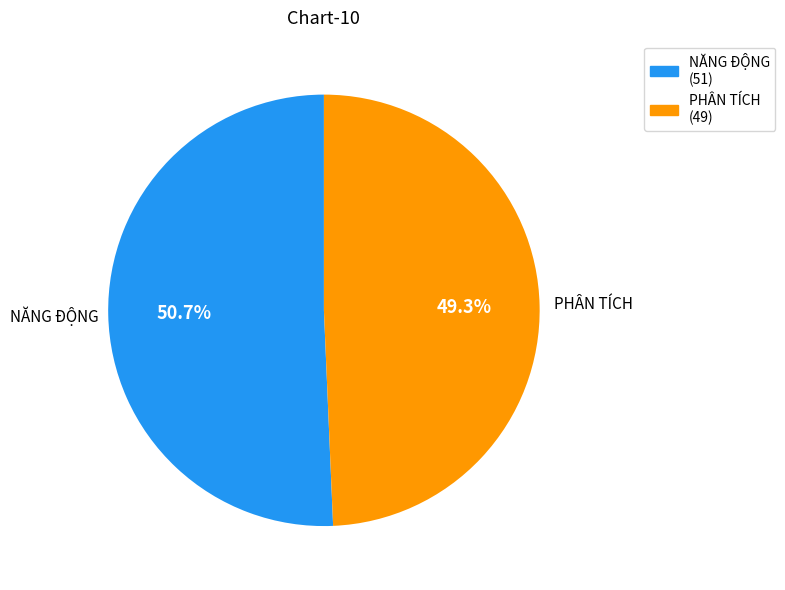

To the nearest percent, what is the average slice percentage?

50%